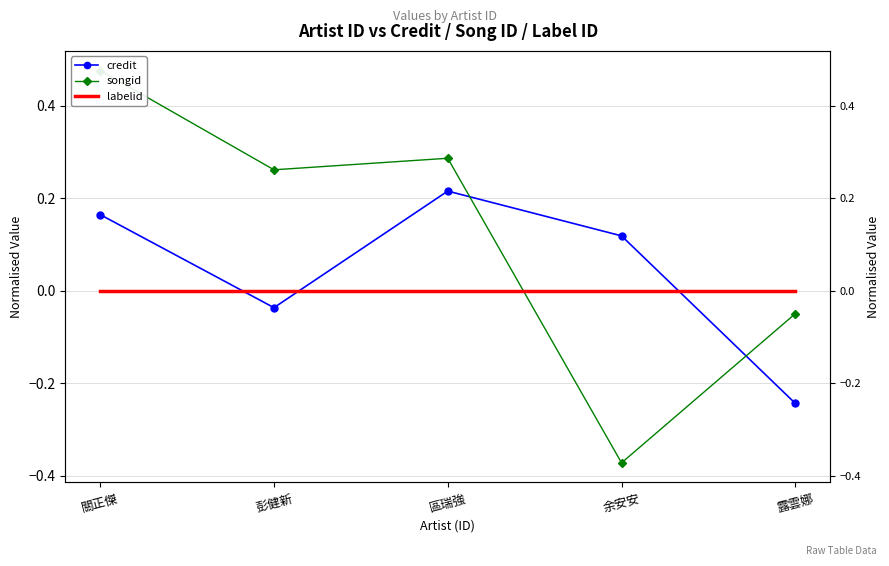

What is the total value across all series at 余安安?

-0.3